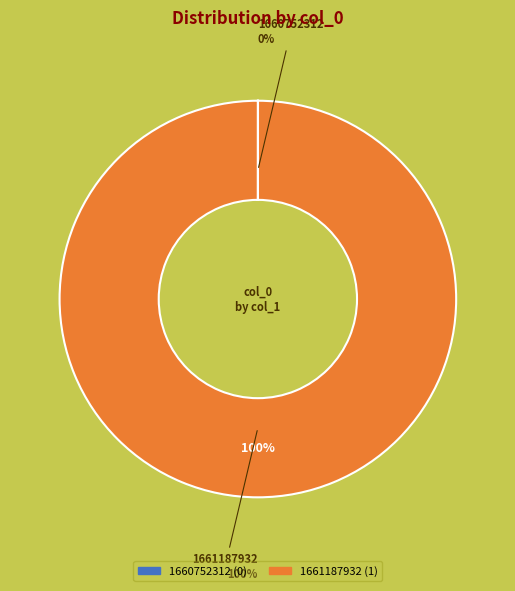

Is it true that 1661187932 is 100% of the pie?

True